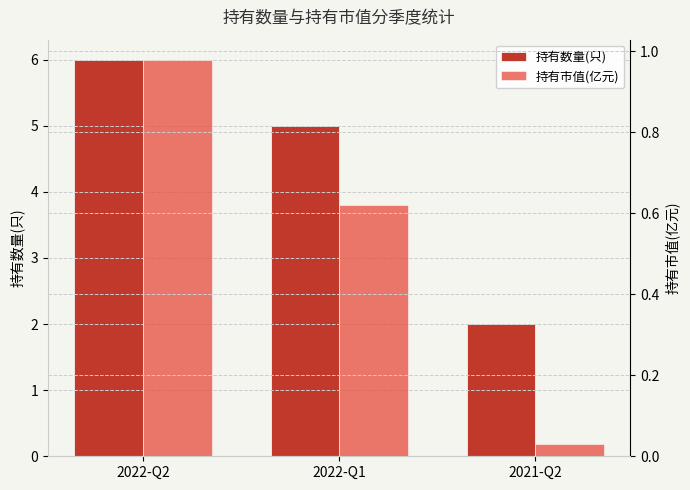

The value of 持有市值(亿元) at 2022-Q2 is 0.5. True or false?

False